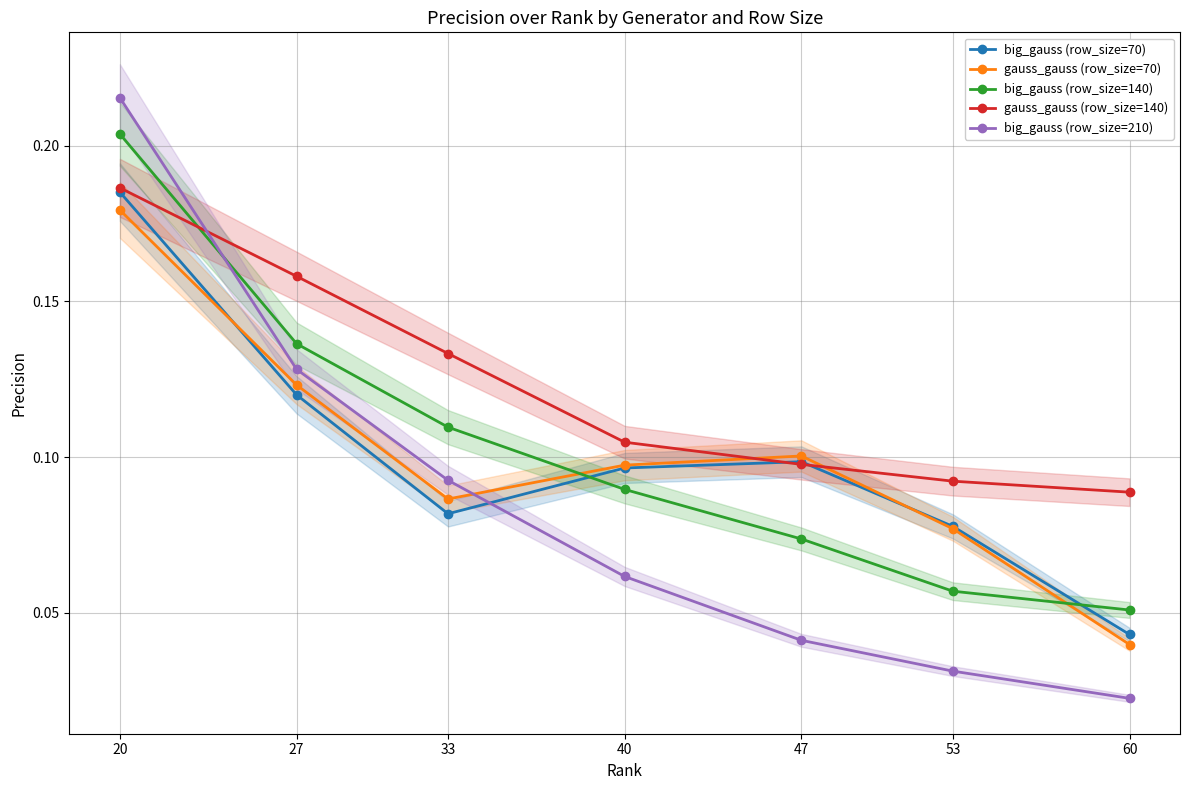

True or false: big_gauss (row_size=70) and gauss_gauss (row_size=140) intersect in this chart.

True